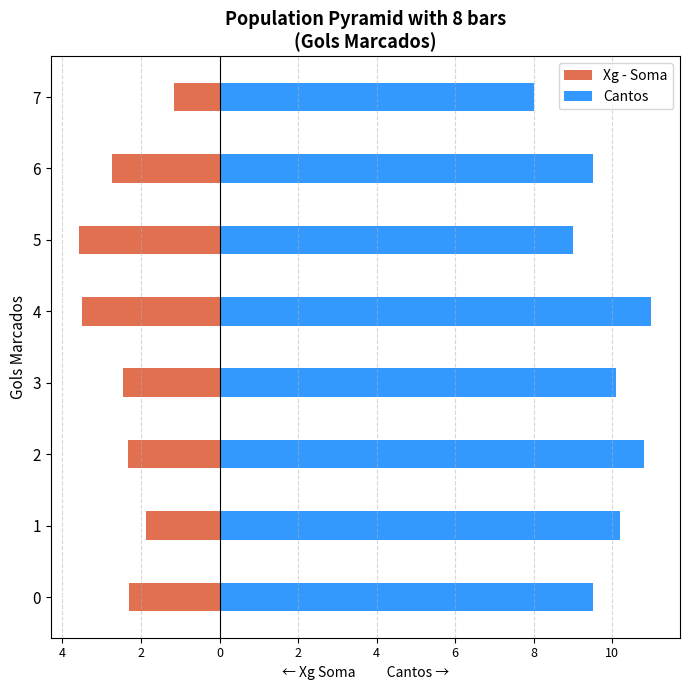

What is the label of the 7th bar from the left?

6